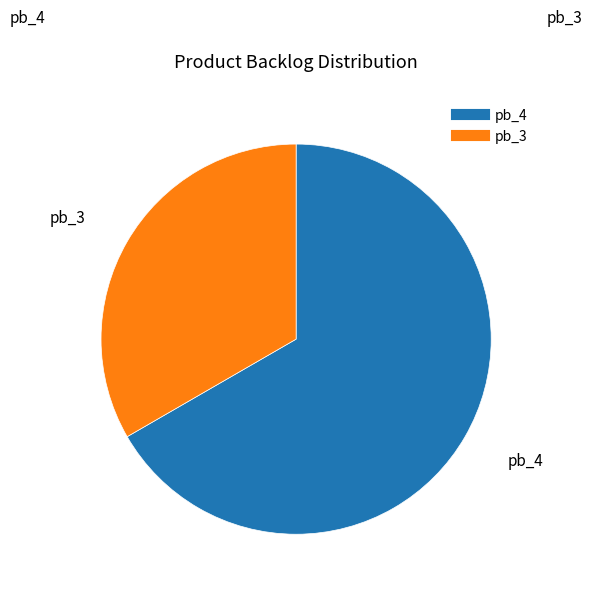

Which category has the biggest portion of the pie?

pb_4